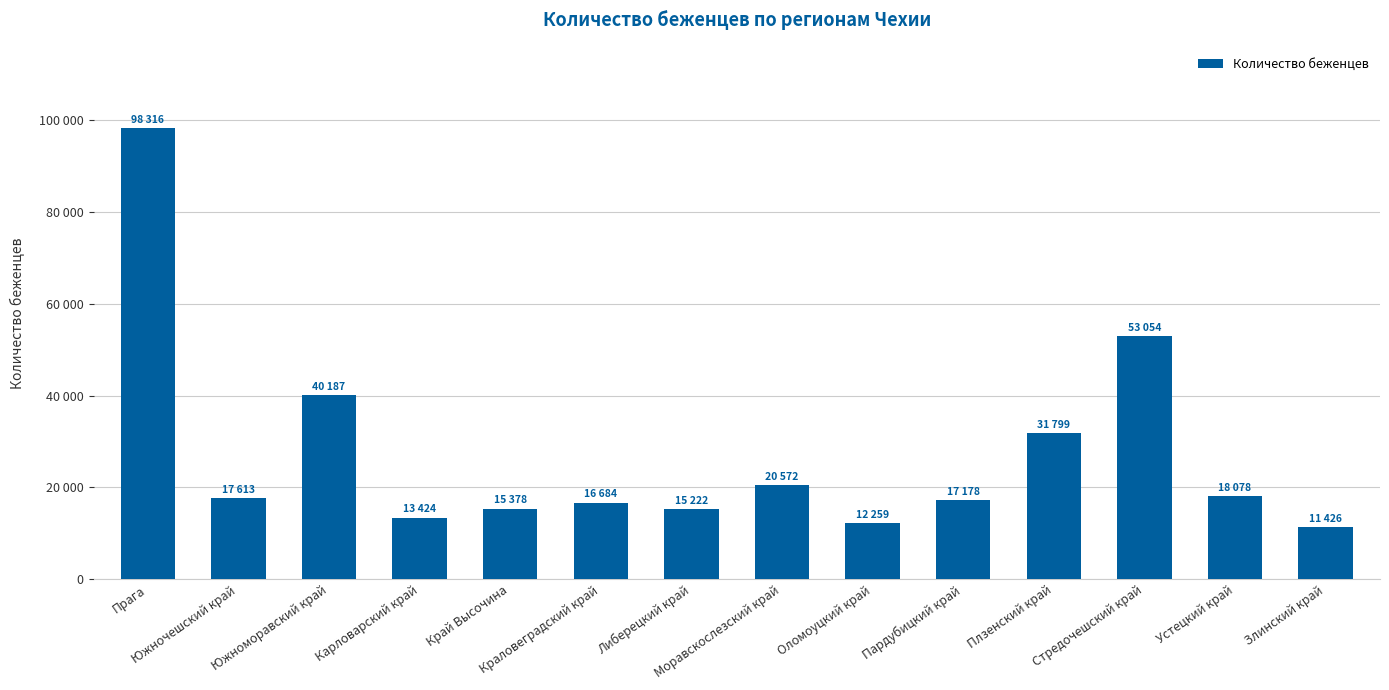

Which category has the lowest value across all series?

Злинский край